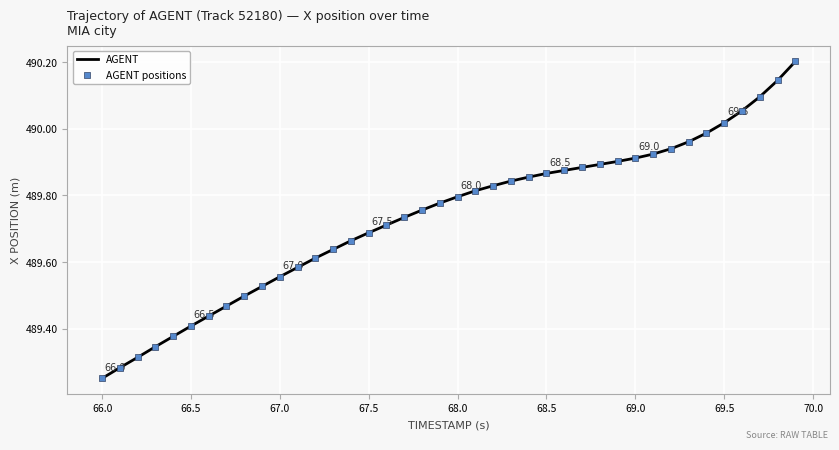

What is the greatest value displayed?

490.2